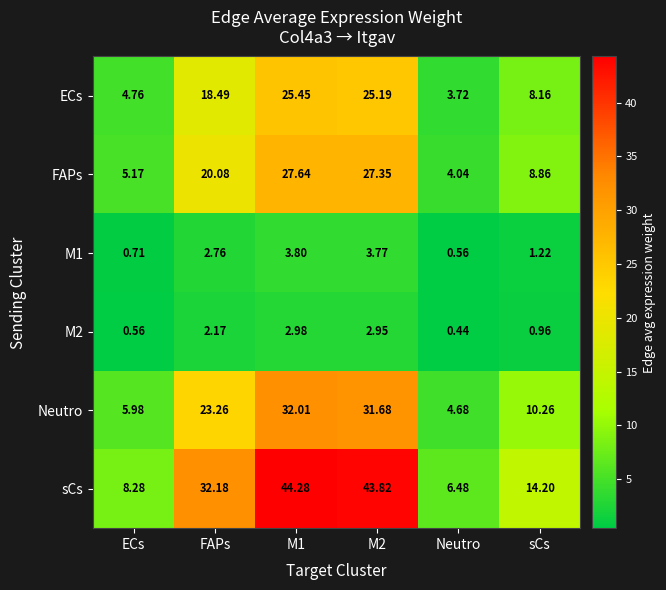

Is the value of sCs at sCs greater than the value of FAPs at Neutro?

Yes